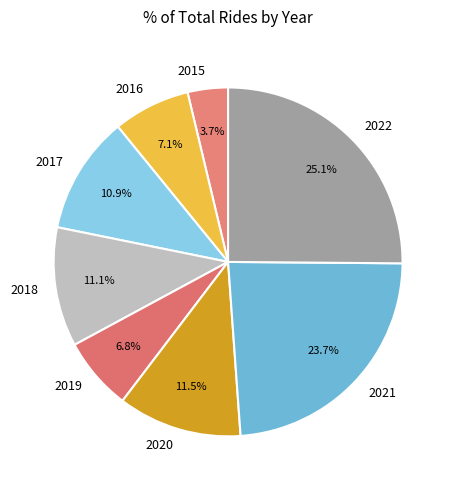

Does any single category account for the majority?

No